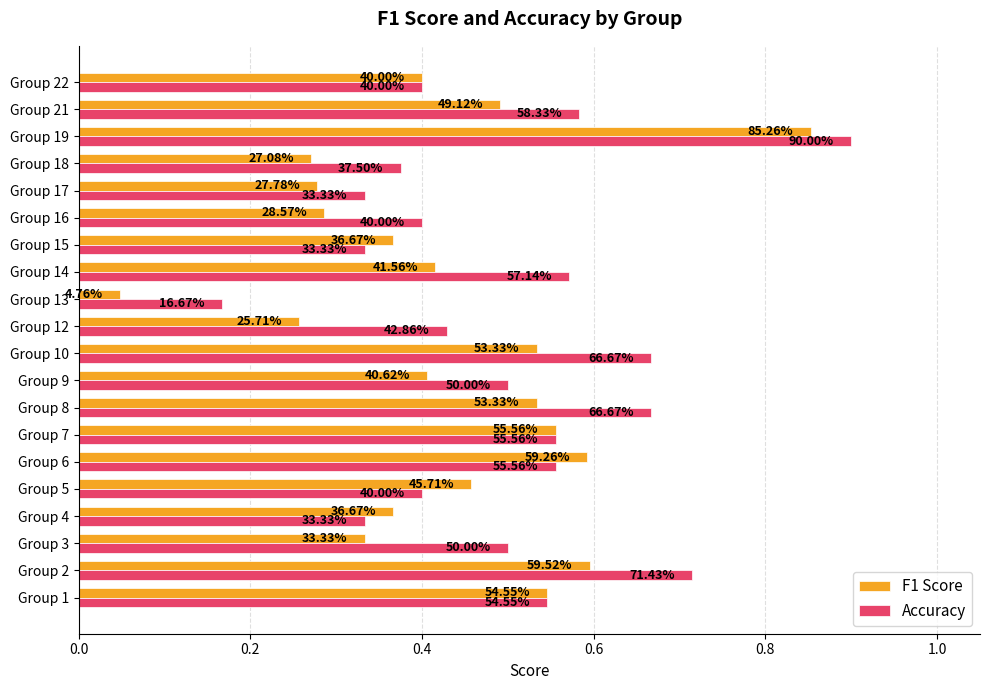

Reading left to right, extract all data points from this chart.

F1 Score: 0.5	0.6	0.3	0.4	0.5	0.6	0.6	0.5	0.4	0.5	0.3	0.0	0.4	0.4	0.3	0.3	0.3	0.9	0.5	0.4
Accuracy: 0.5	0.7	0.5	0.3	0.4	0.6	0.6	0.7	0.5	0.7	0.4	0.2	0.6	0.3	0.4	0.3	0.4	0.9	0.6	0.4